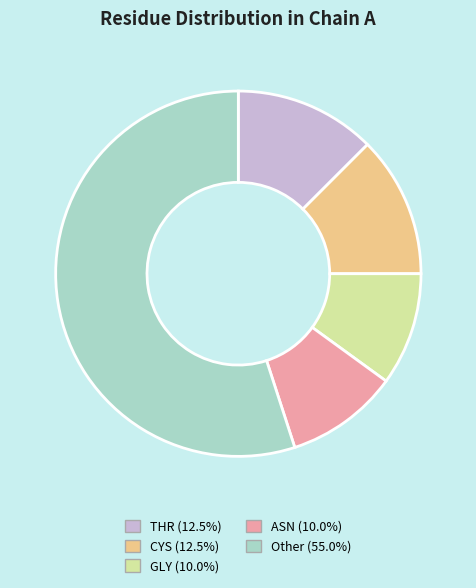

Does any single category account for the majority?

Yes